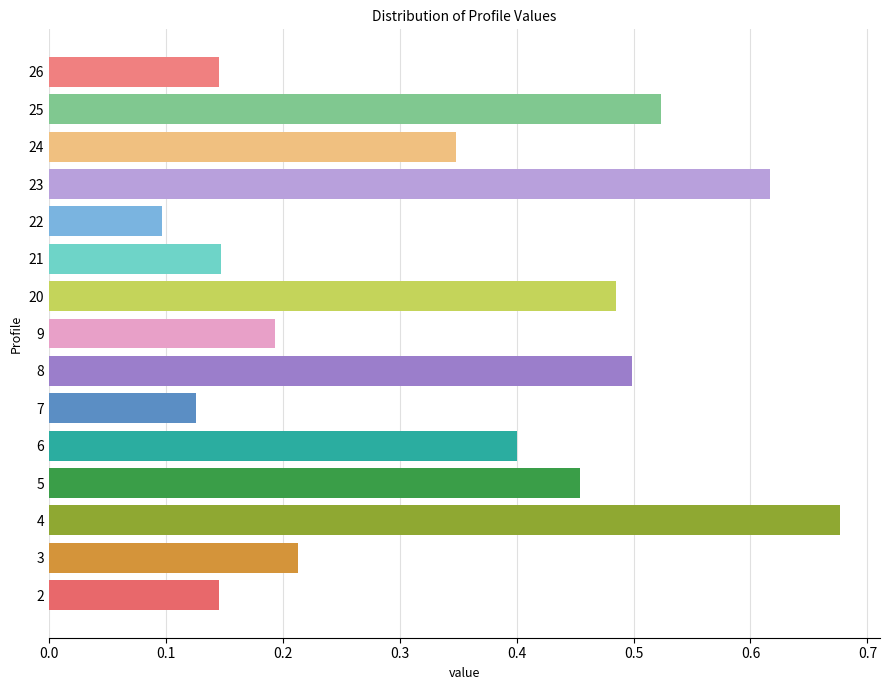

Reading left to right, extract all data points from this chart.

0.1	0.2	0.7	0.5	0.4	0.1	0.5	0.2	0.5	0.1	0.1	0.6	0.3	0.5	0.1